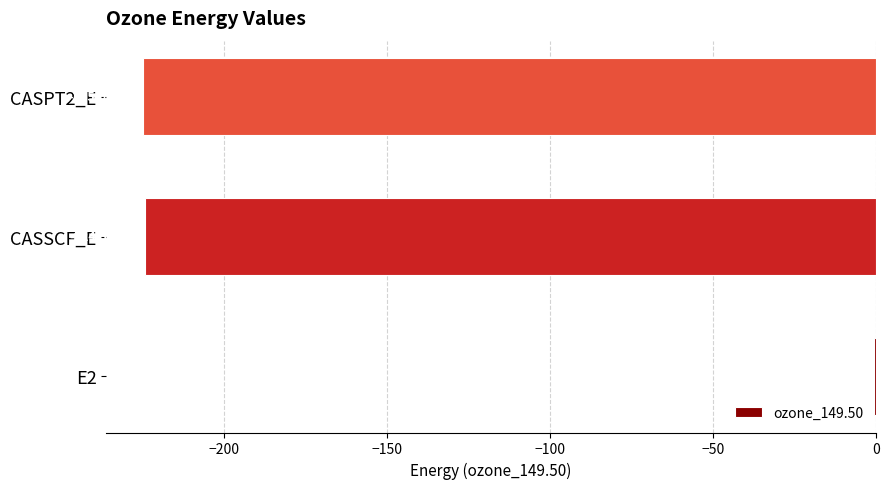

What is the sum of all values?

-450.1